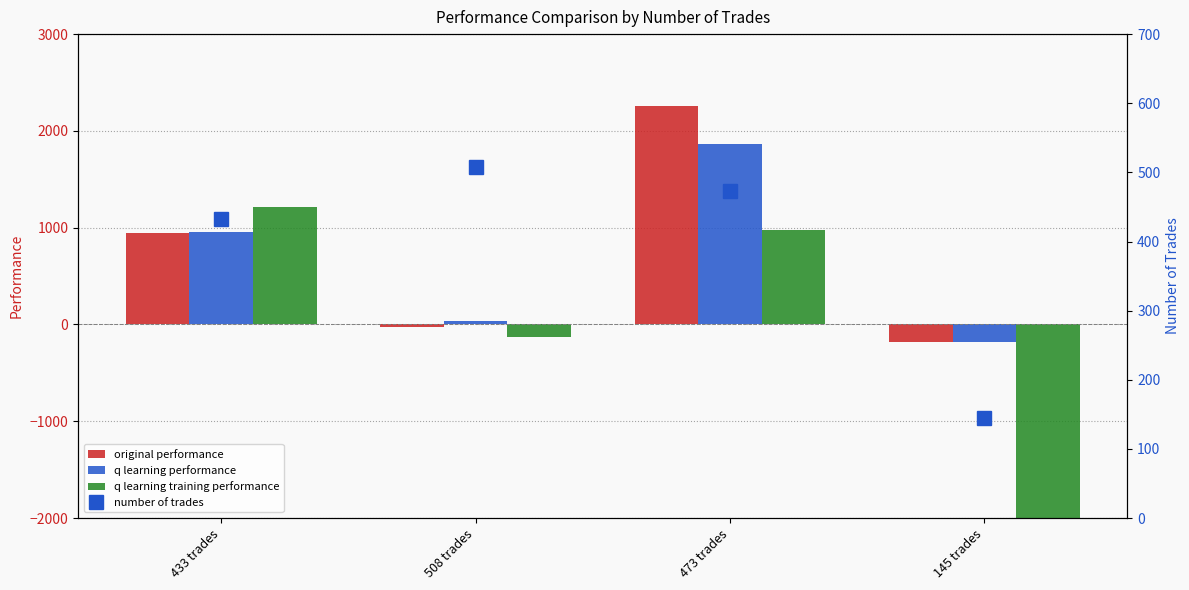

Between 473 trades and 145 trades, which is larger?

473 trades